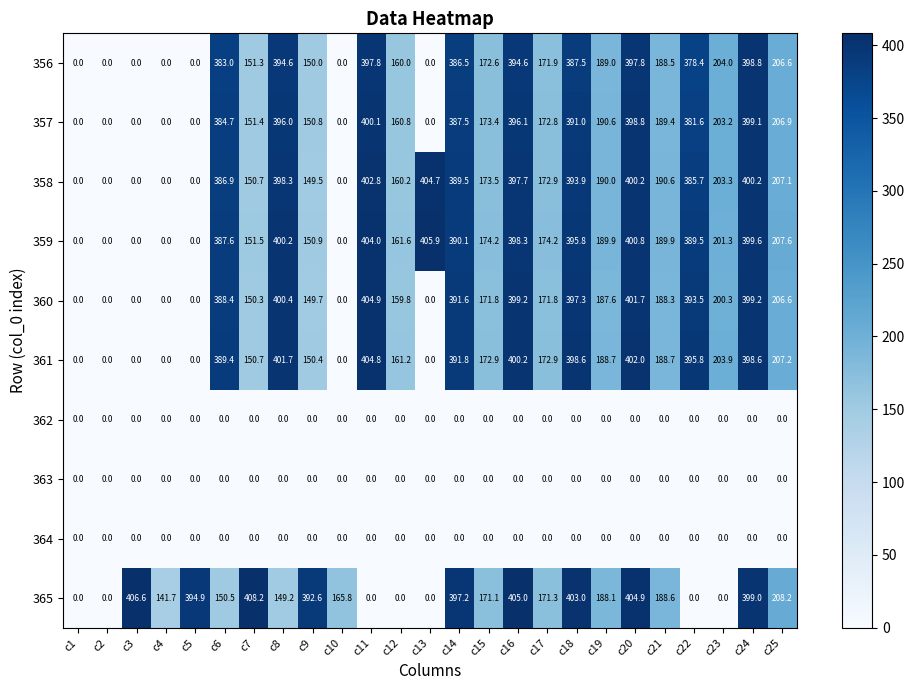

Which series has the largest total across all categories?

359